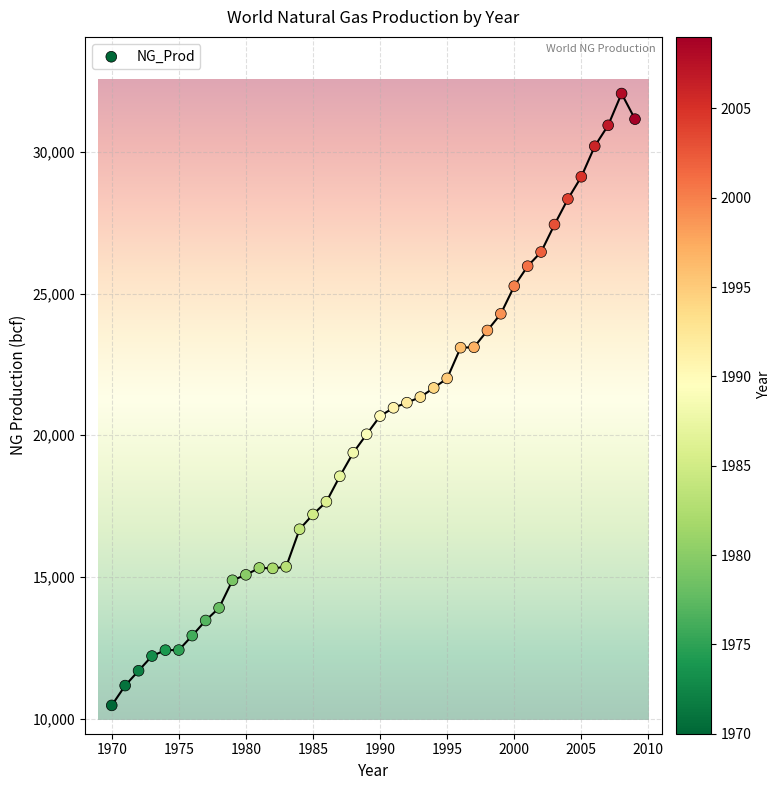

What is the range of X values (max minus min)?

39.0